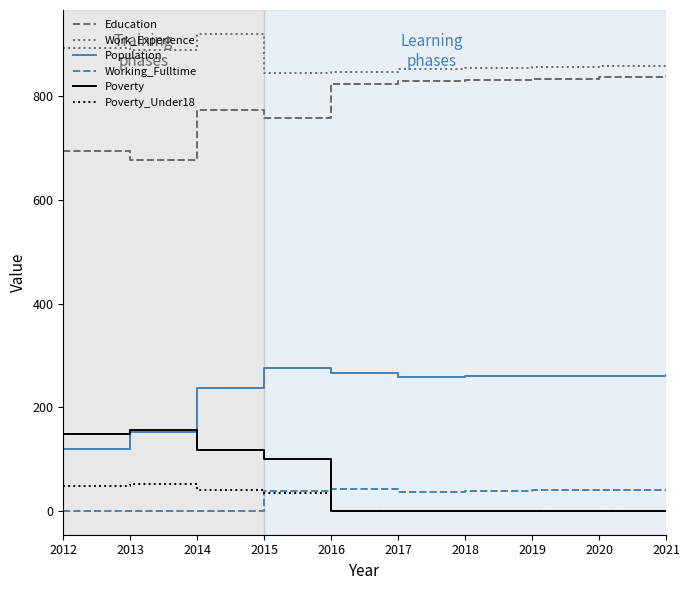

Count the number of categories in the chart.

10